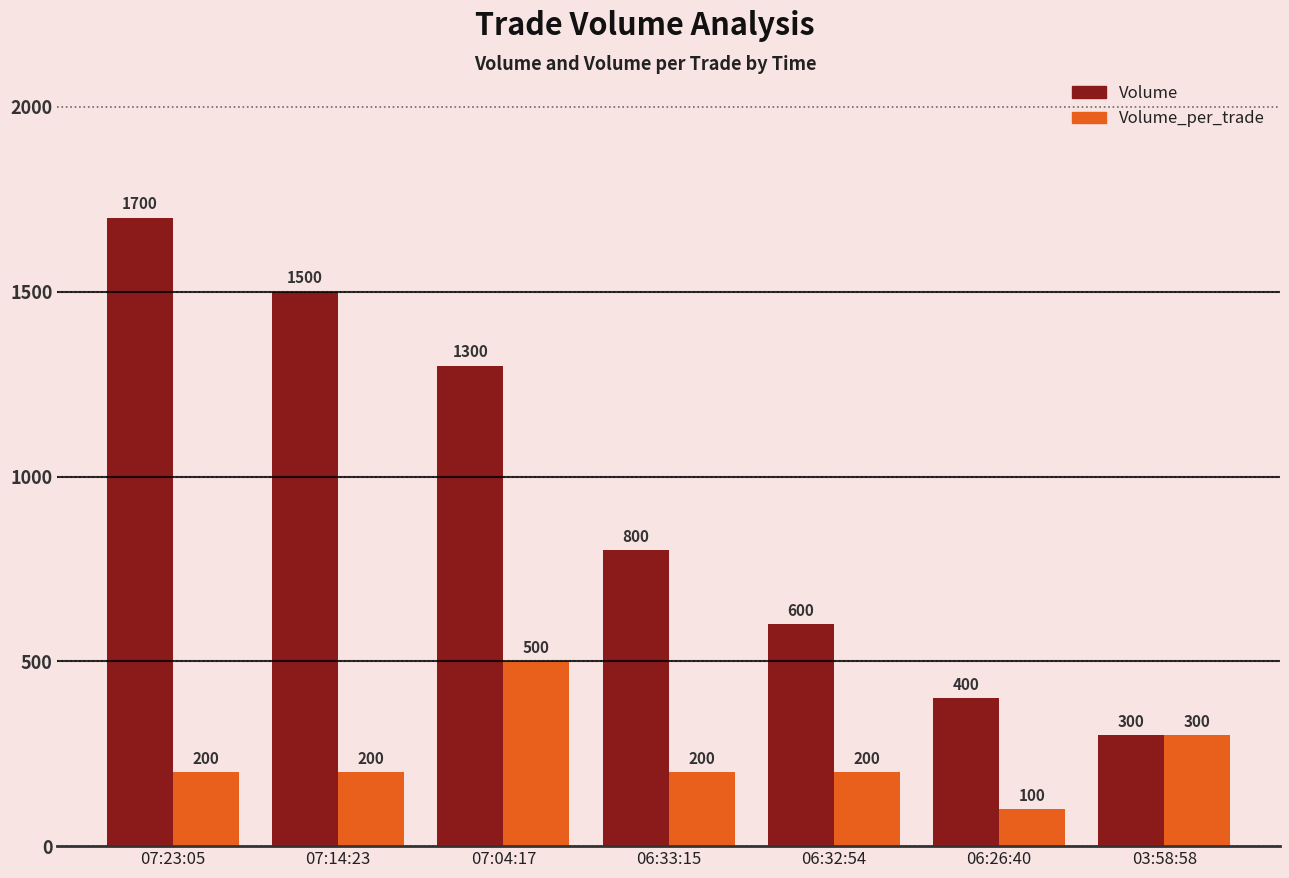

How many values in the Volume series are below 800?

3